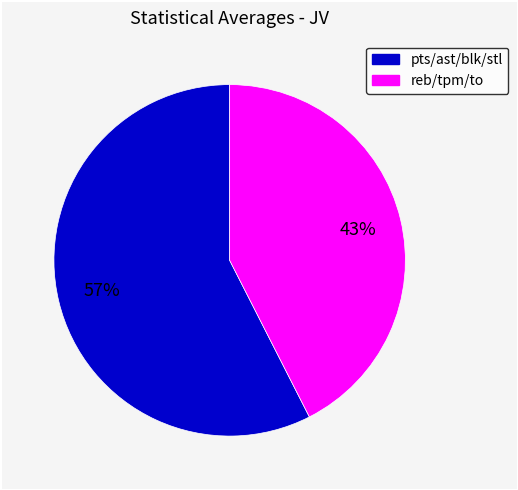

Does any single category account for the majority?

Yes